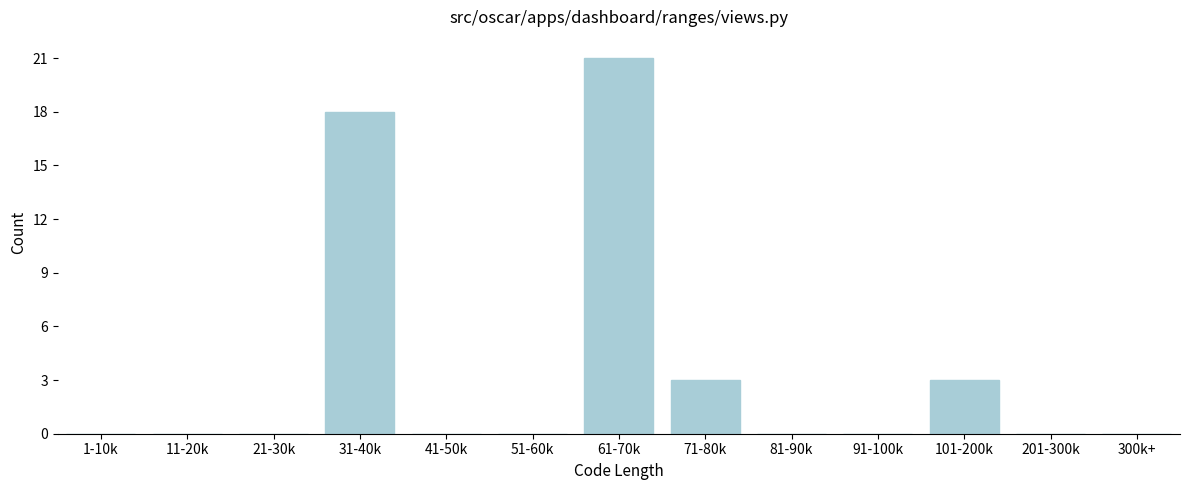

Reading right to left, what are all the values shown in this chart?

300k+=0	201-300k=0	101-200k=3	91-100k=0	81-90k=0	71-80k=3	61-70k=21	51-60k=0	41-50k=0	31-40k=18	21-30k=0	11-20k=0	1-10k=0